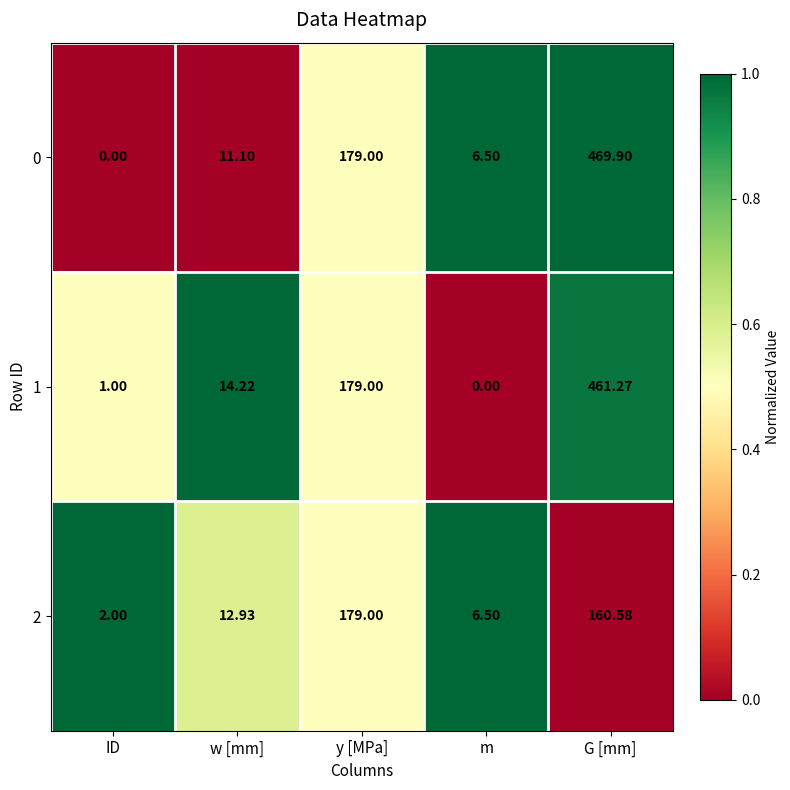

At which label is 1 closest to 230?

y [MPa]